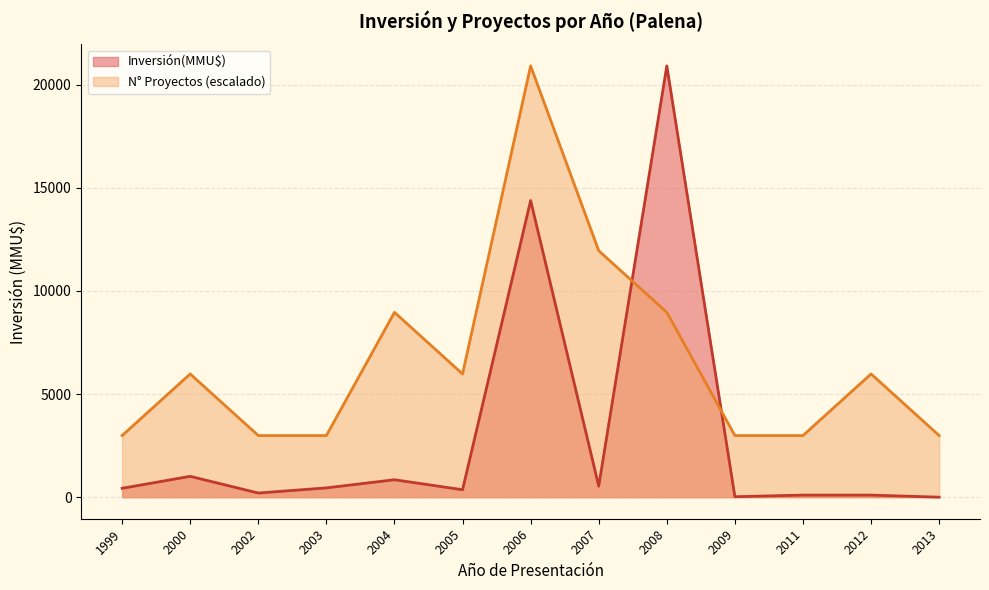

What is the lowest value of the N° Proyectos (escalado) series?

2986.4